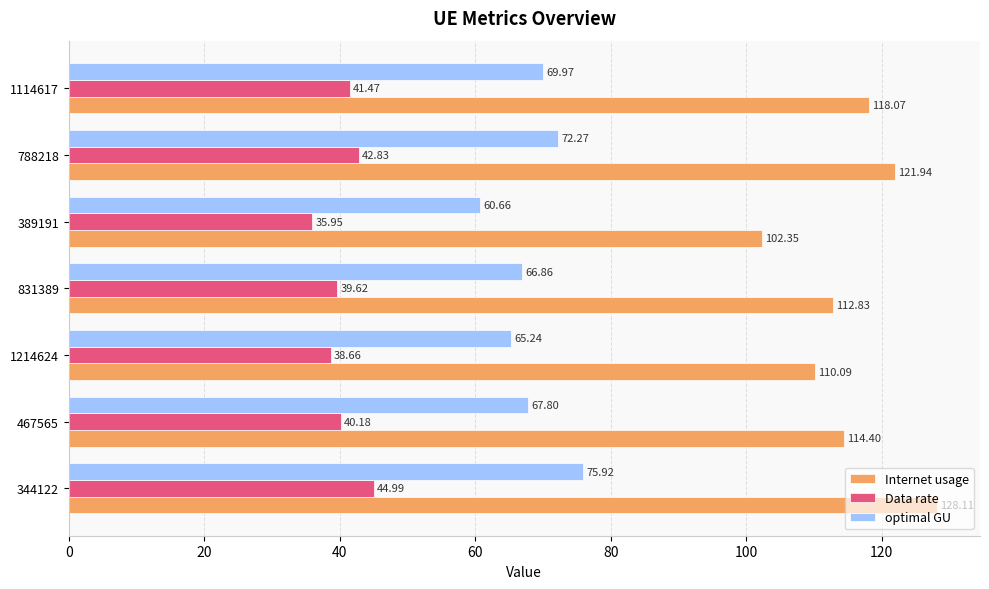

Which series has the widest spread of values?

Internet usage